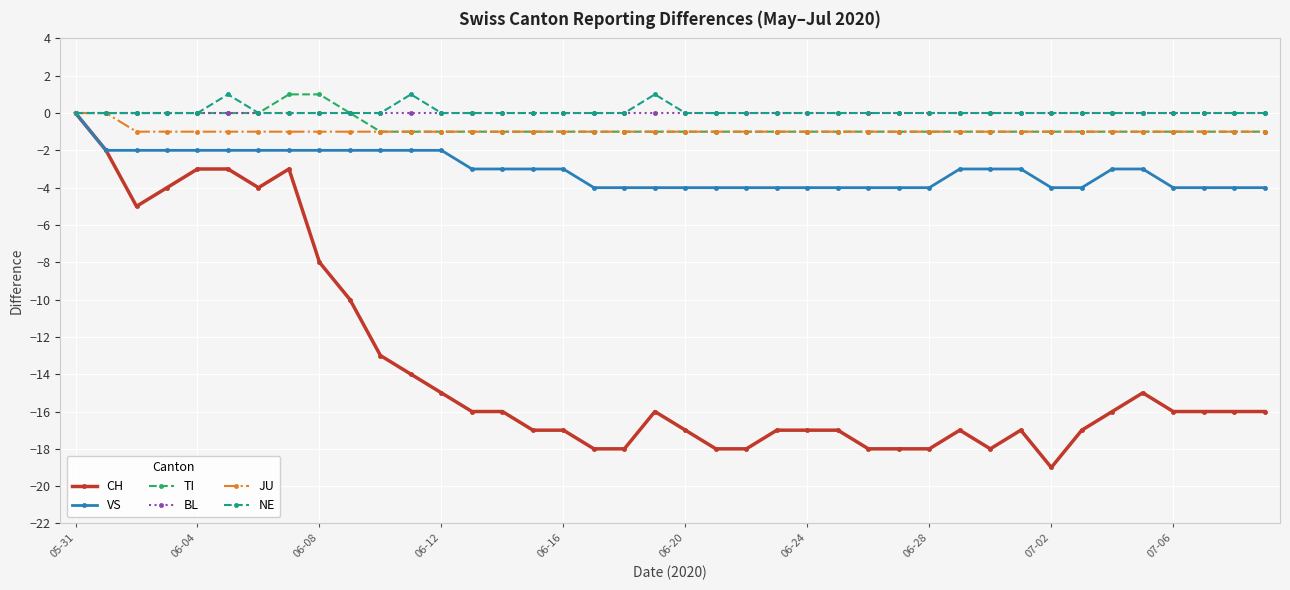

What is the lowest value of the CH series?

-19